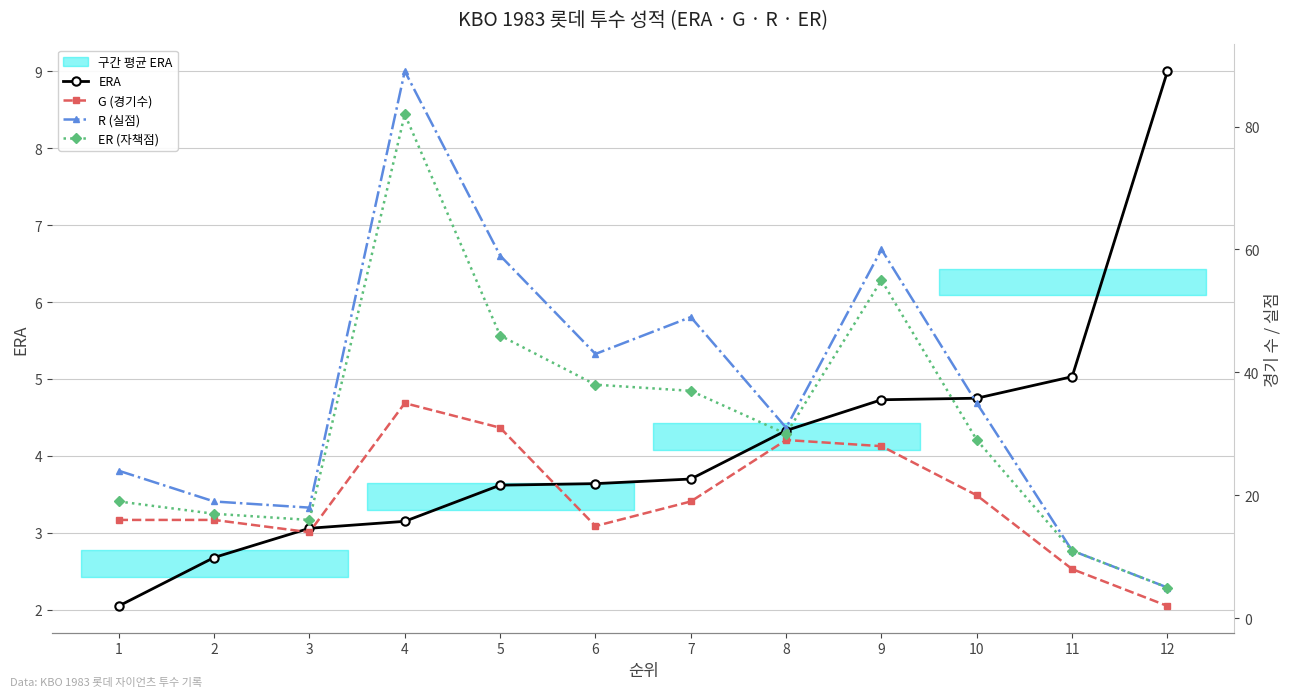

At which category is the sum across all series the highest?

4